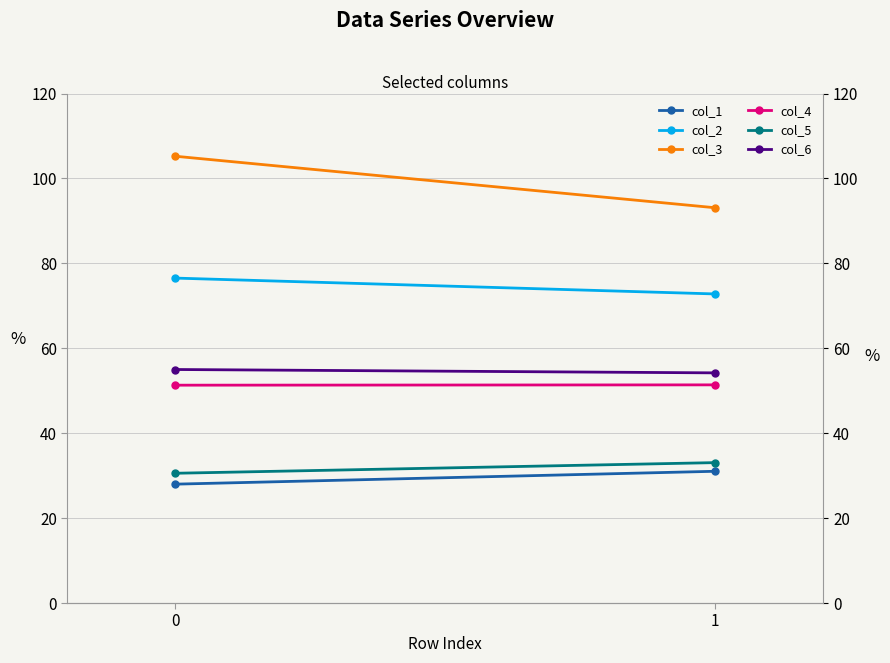

How many lines are shown in the chart?

6